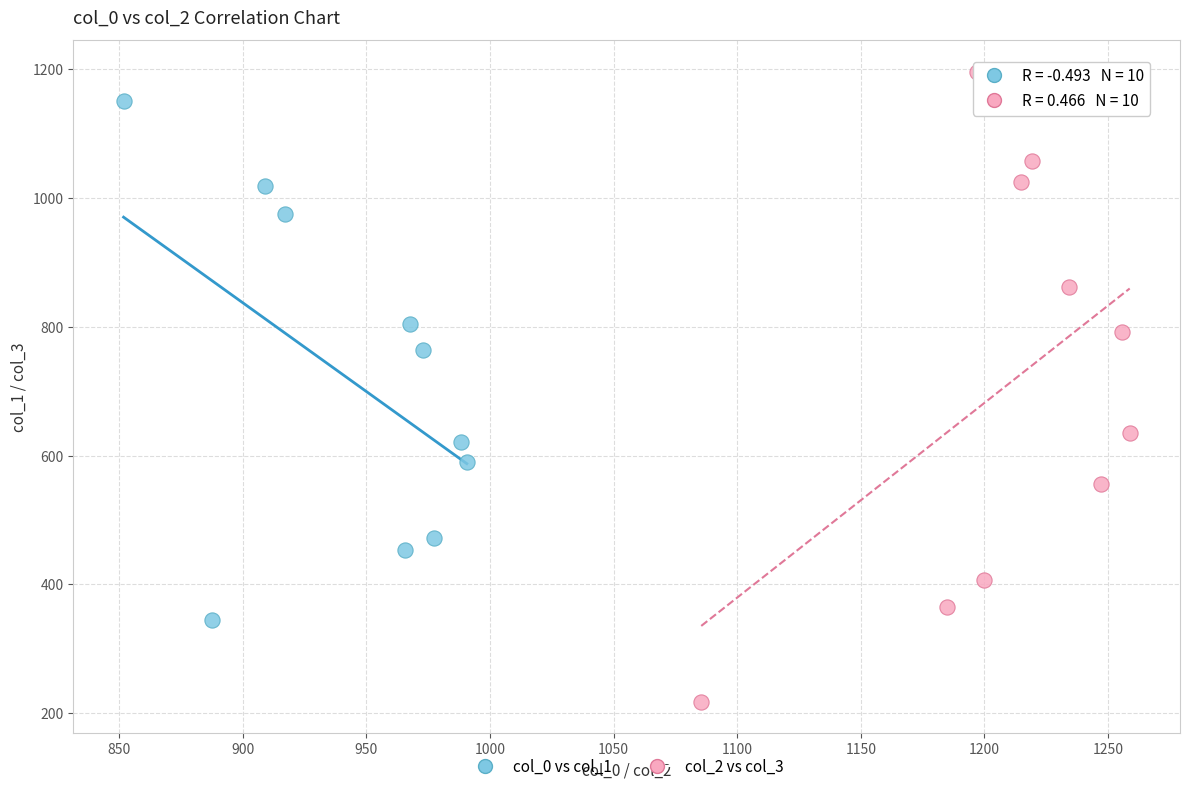

Which series reaches the maximum Y coordinate?

col_2 vs col_3